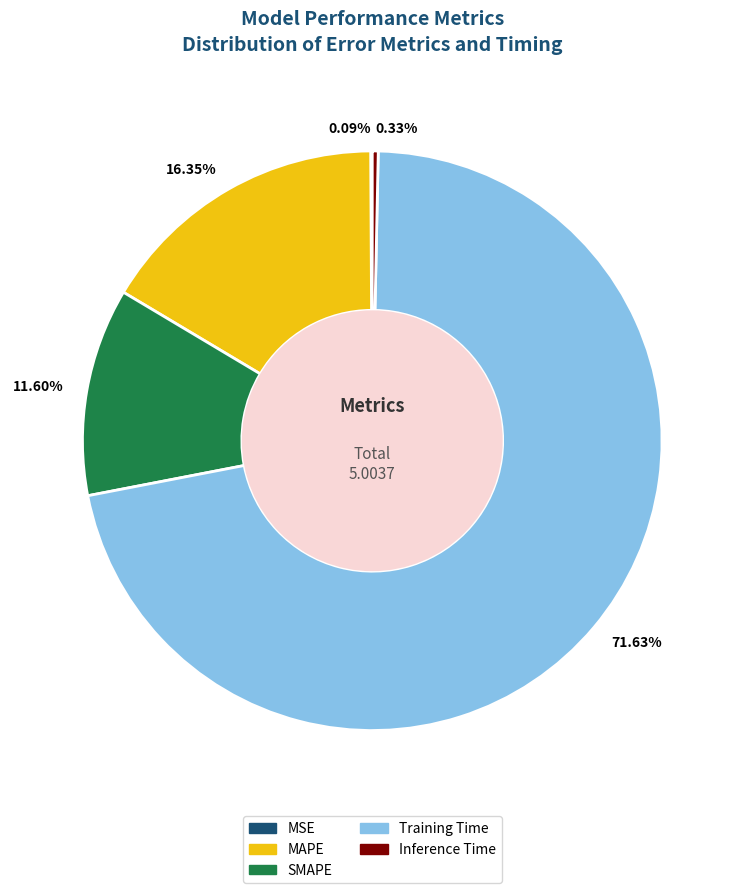

Which has a higher value, 71.63% or 16.35%?

71.63%